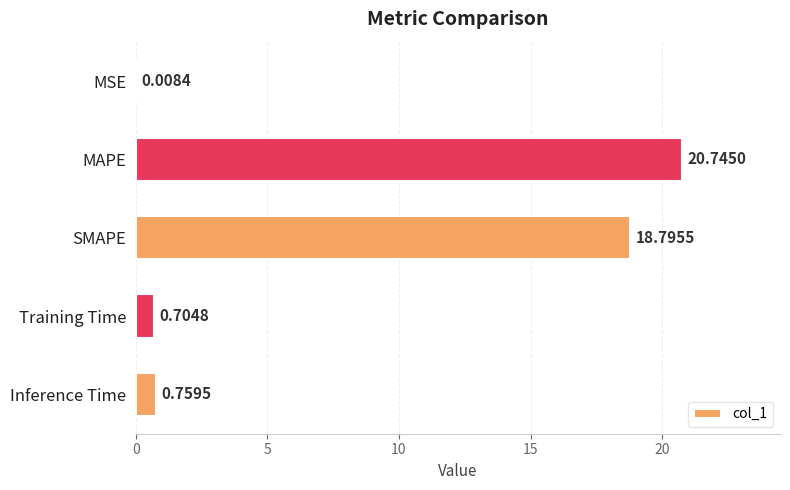

What is the sum of all values?

41.0